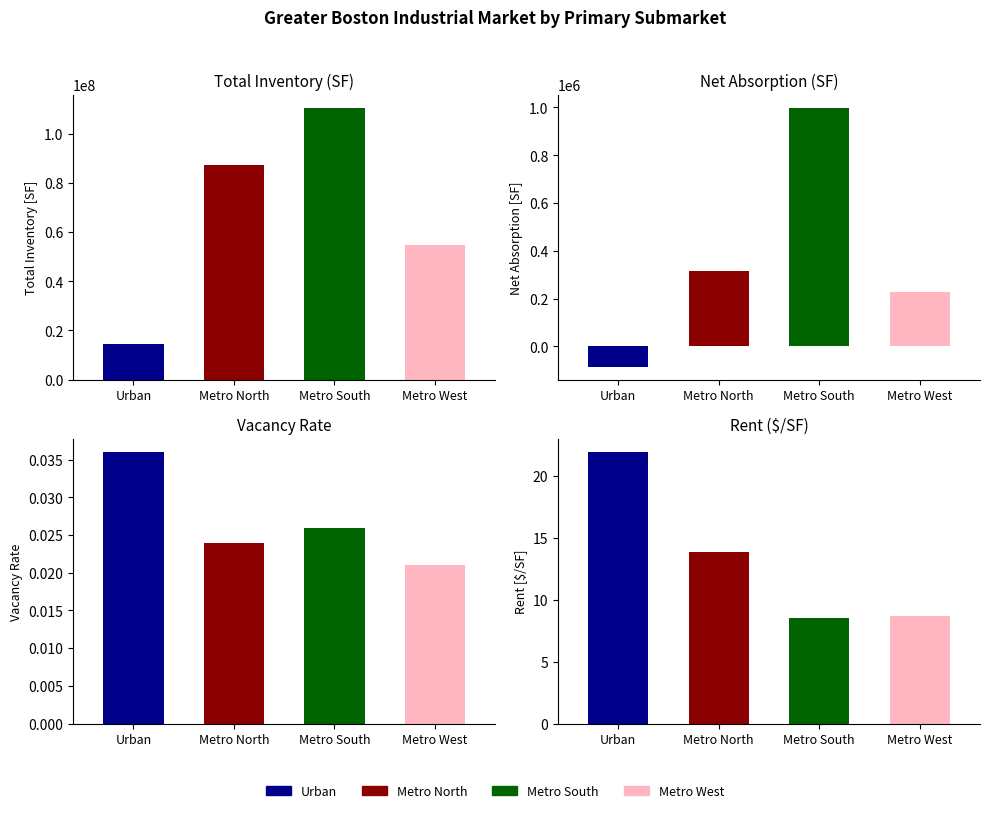

What is the sum of the net_absorption_q values at Urban and Metro South?

913611.0